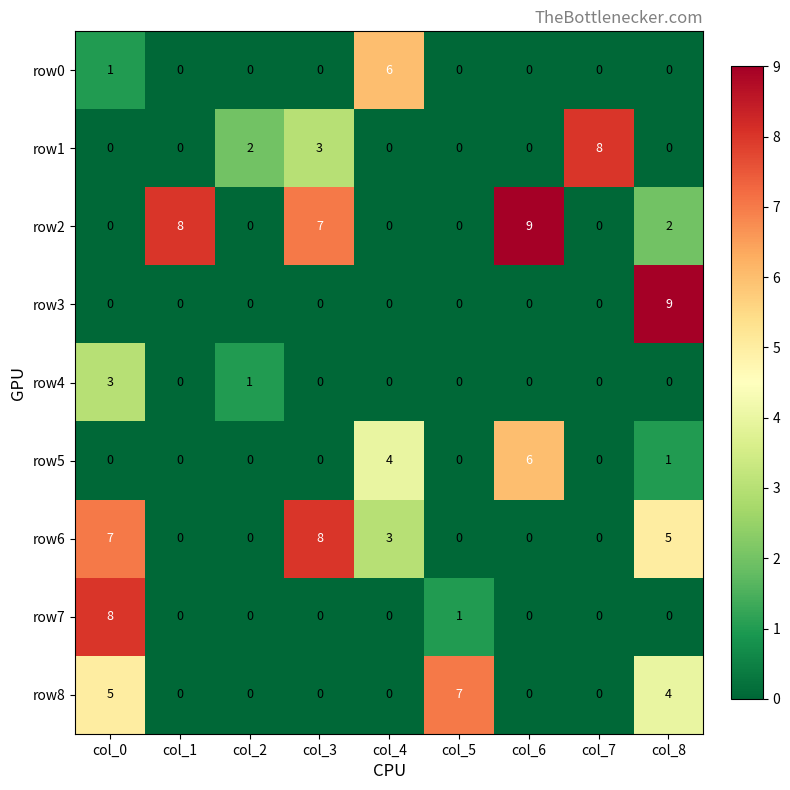

The value of row3 at col_8 is 6. True or false?

False